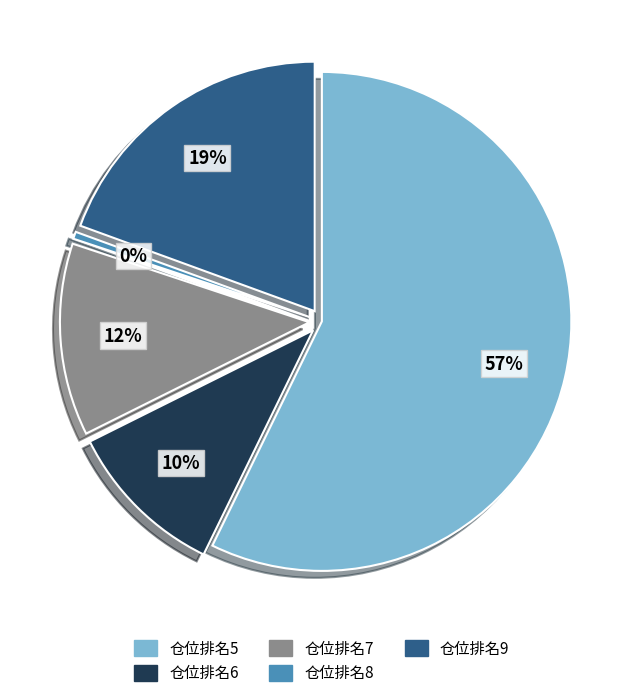

Is there a majority slice in this chart?

Yes